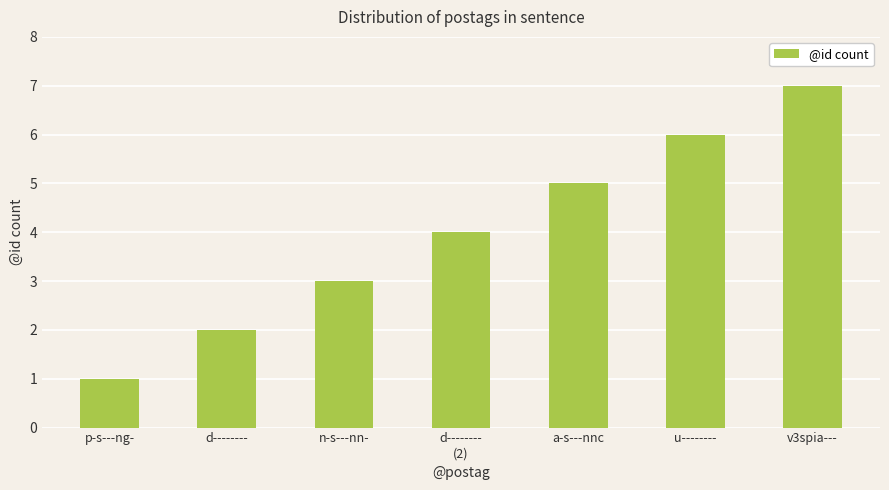

True or false: the data shows 9 at u--------.

False